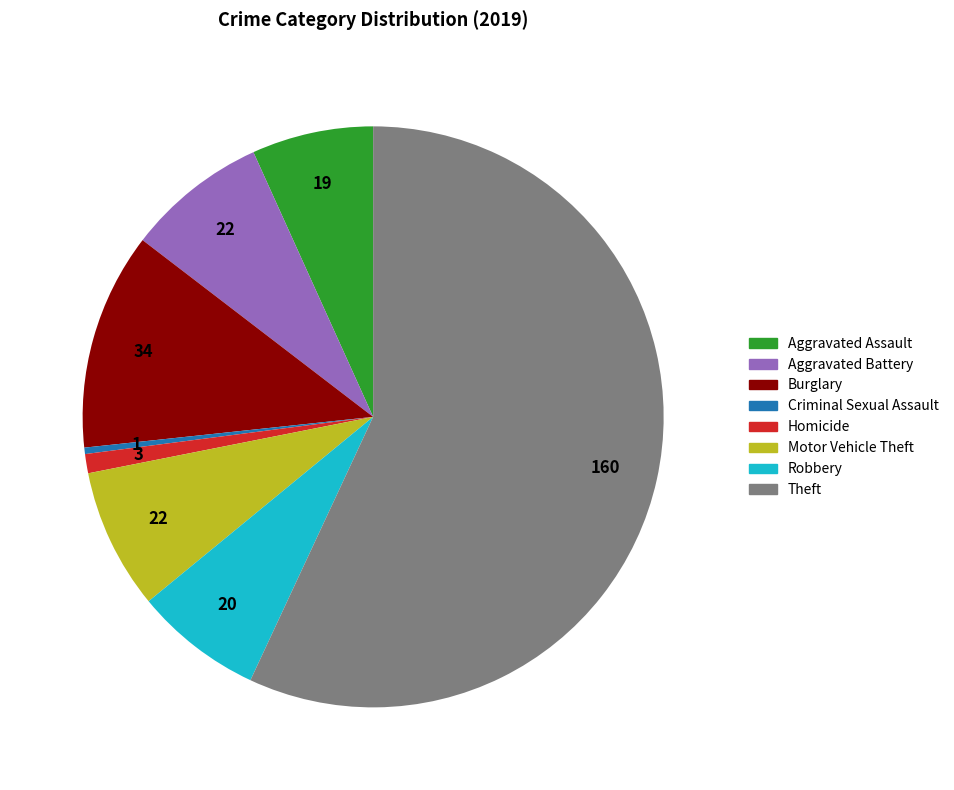

Is there any slice that represents more than half of the pie?

Yes